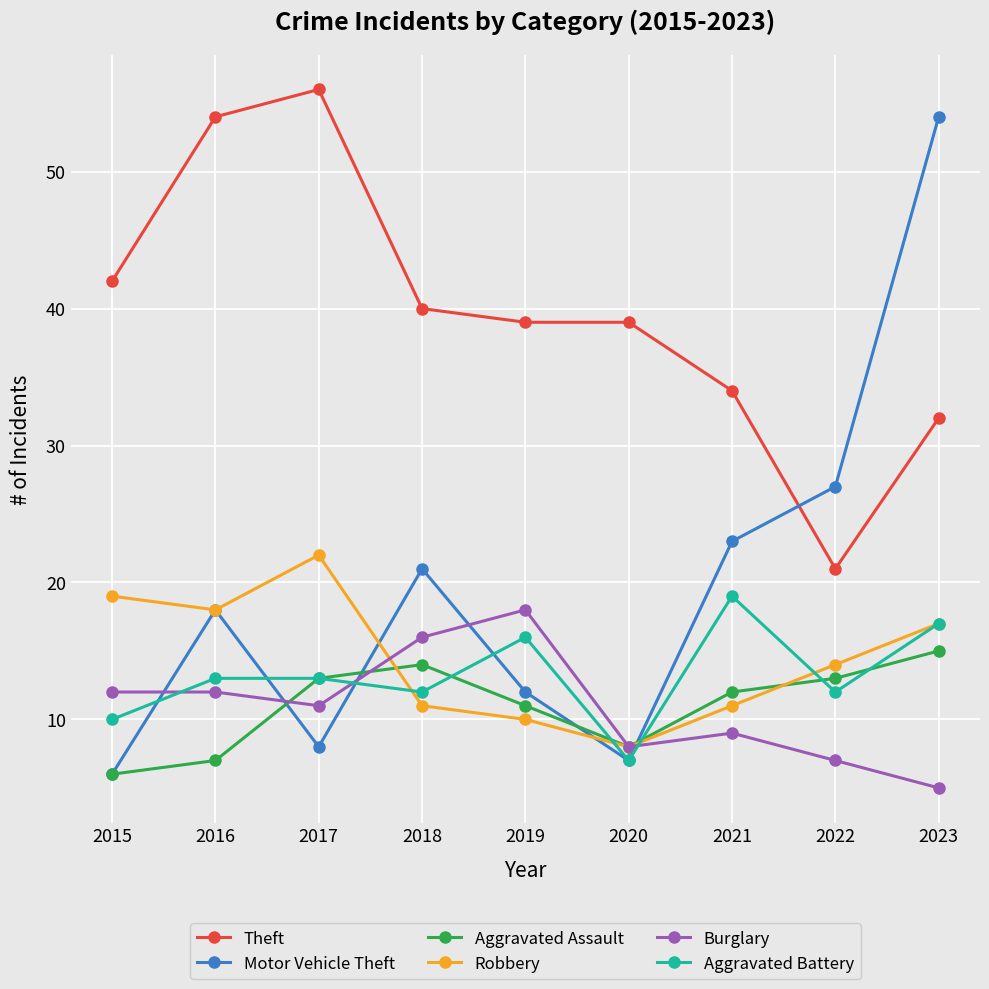

What are all the series names shown in the legend?

Theft, Motor Vehicle Theft, Aggravated Assault, Robbery, Burglary, Aggravated Battery